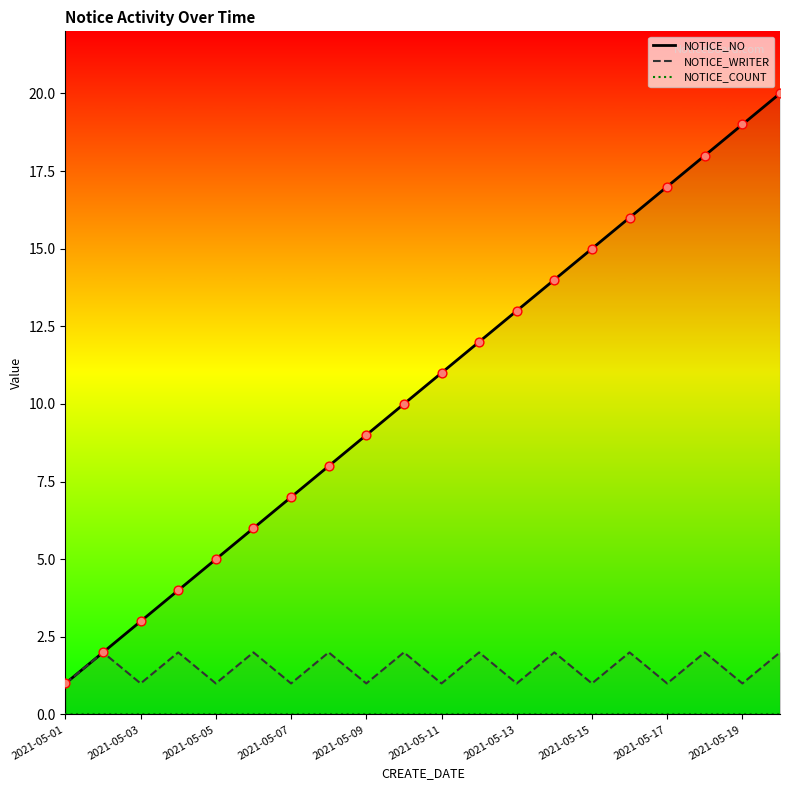

Which series has the largest Y range (max minus min)?

NOTICE_NO